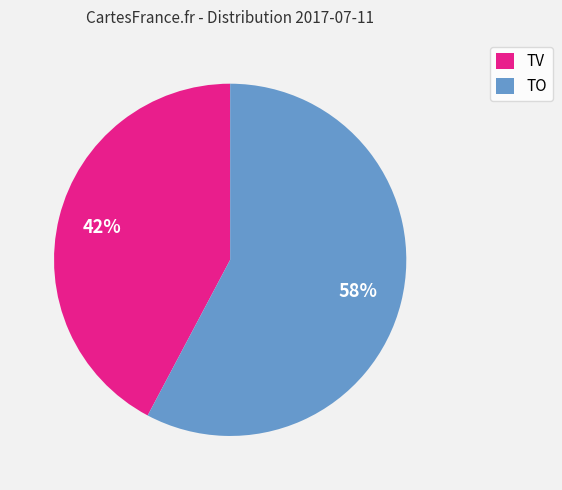

The TO slice represents 58% of the pie. True or false?

True